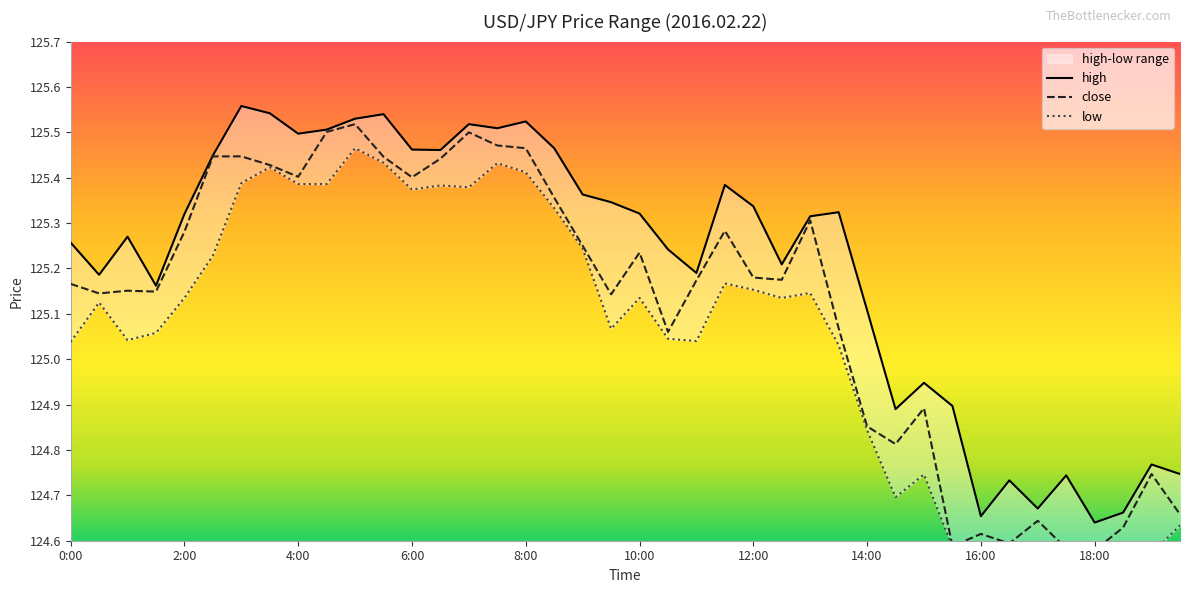

What is the sum of the low values at 2:30 and 19:00?

249.8